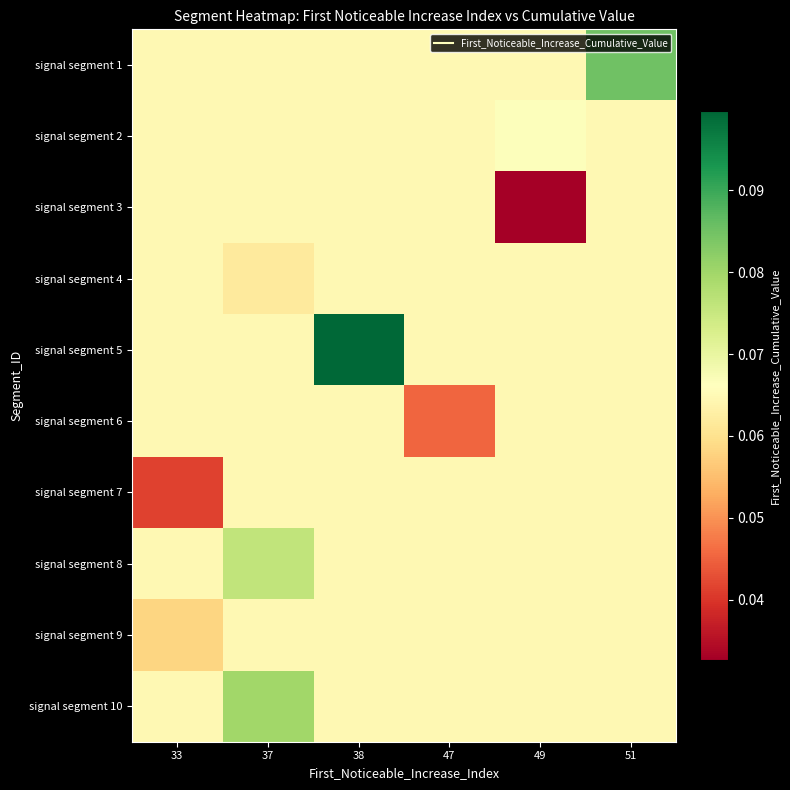

Which has a higher value, 33 or 38?

33